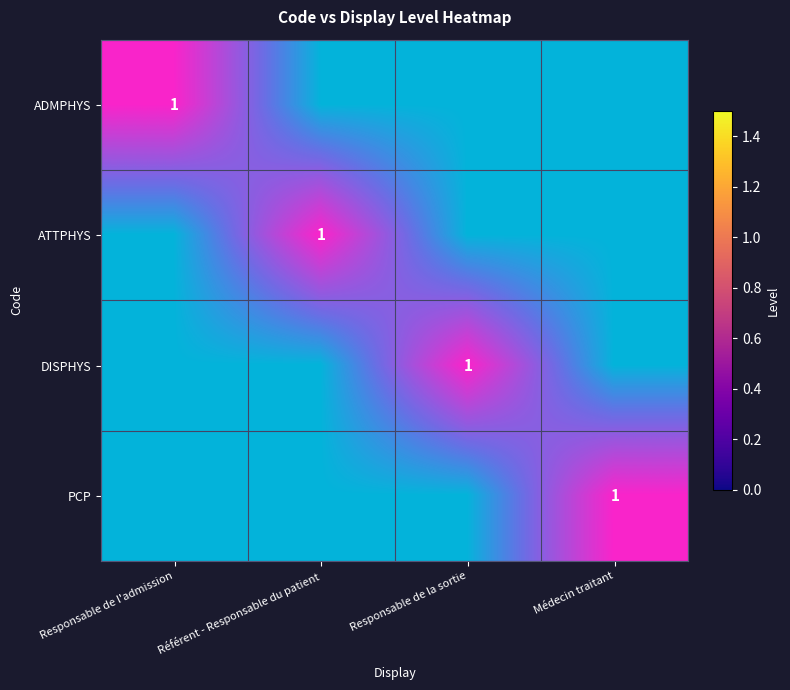

Count the ATTPHYS values in the range 0 to 1.

4